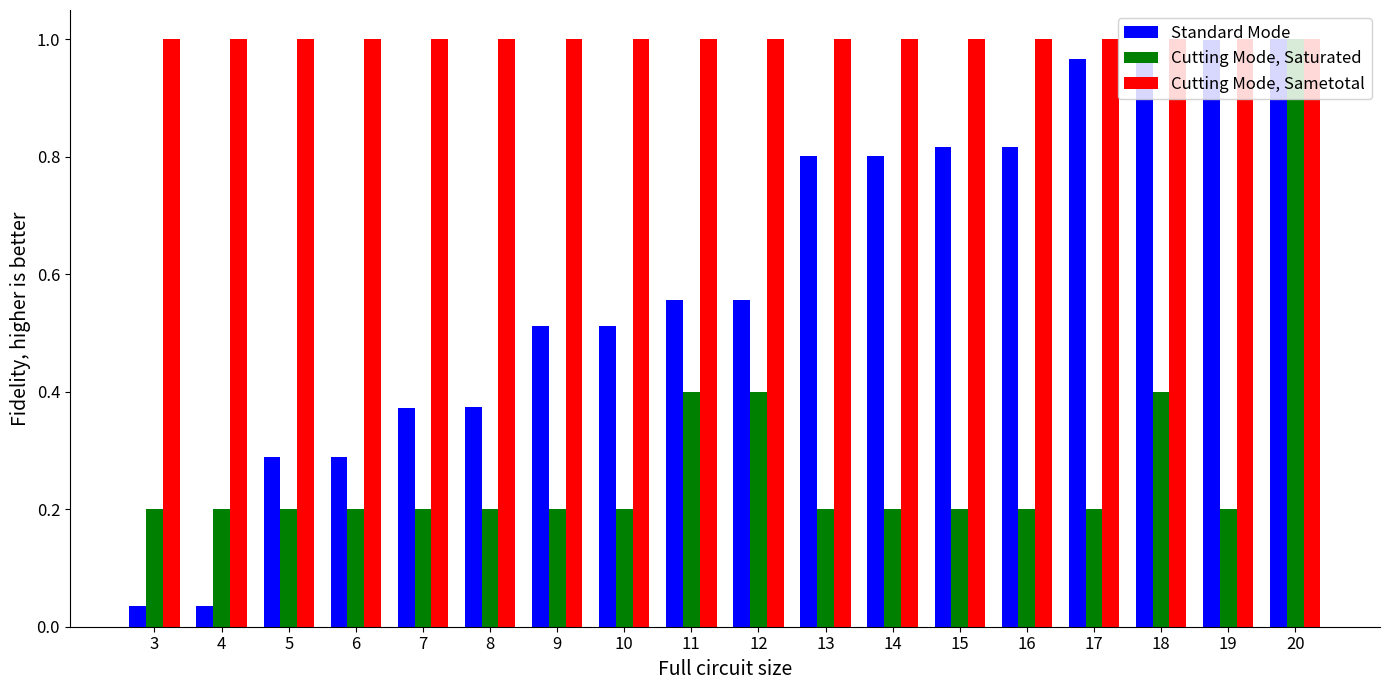

At 8, list the series in order from smallest to largest.

Cutting Mode, Saturated, Standard Mode, Cutting Mode, Sametotal